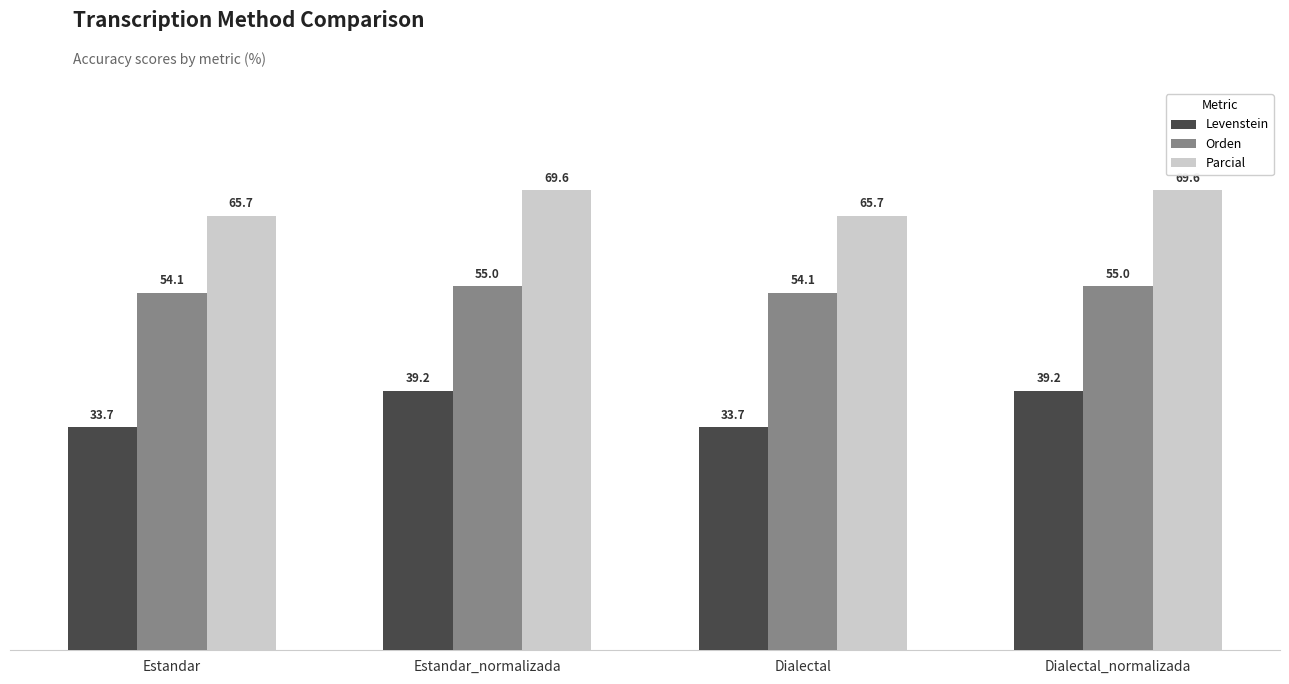

List the series in order of their peak value, lowest first.

Levenstein, Orden, Parcial